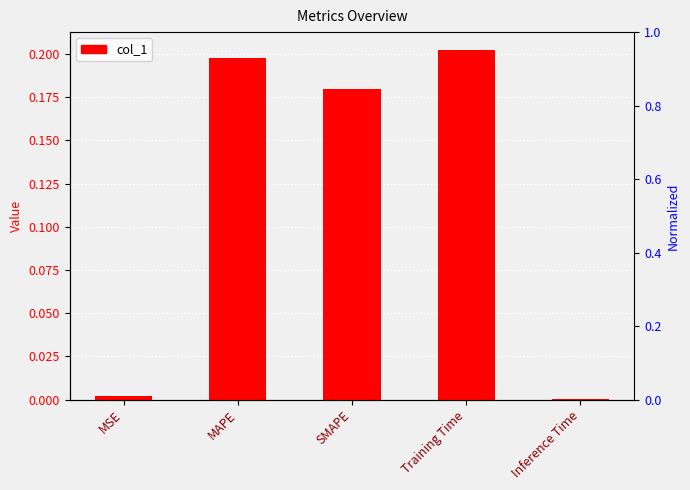

Rank the categories by value from highest to lowest.

Training Time, MAPE, SMAPE, MSE, Inference Time